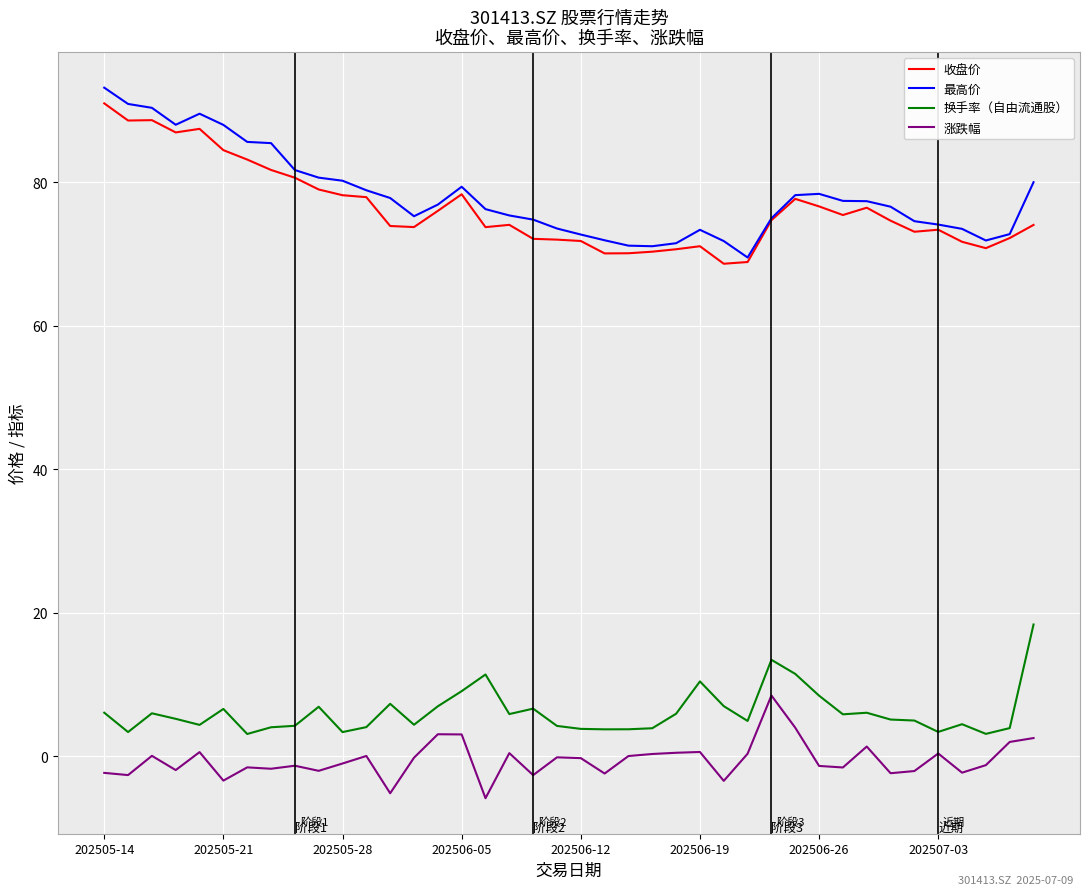

True or false: 最高价 and 涨跌幅 intersect in this chart.

False